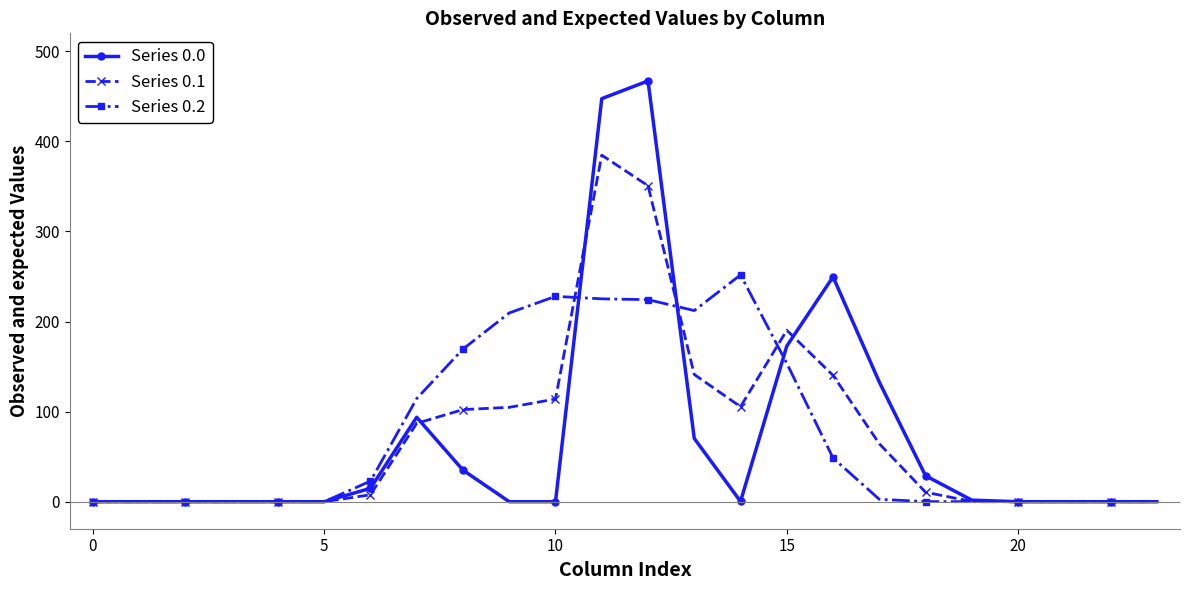

True or false: Series 0.0 has more than 2 points higher than both neighbors.

True